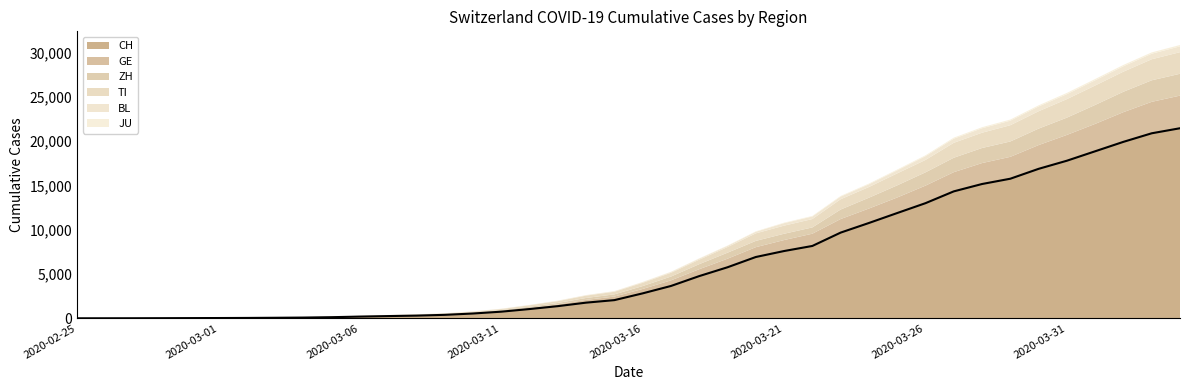

What is the maximum value for CH?

21469